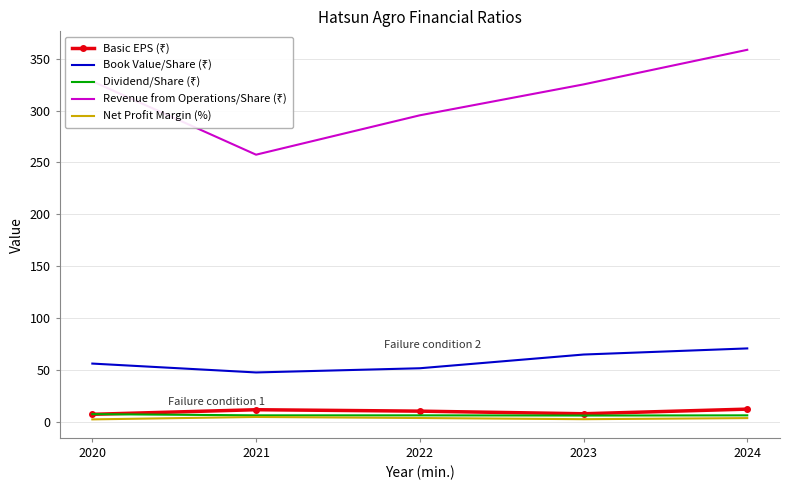

Which category has the highest value across all series?

2024